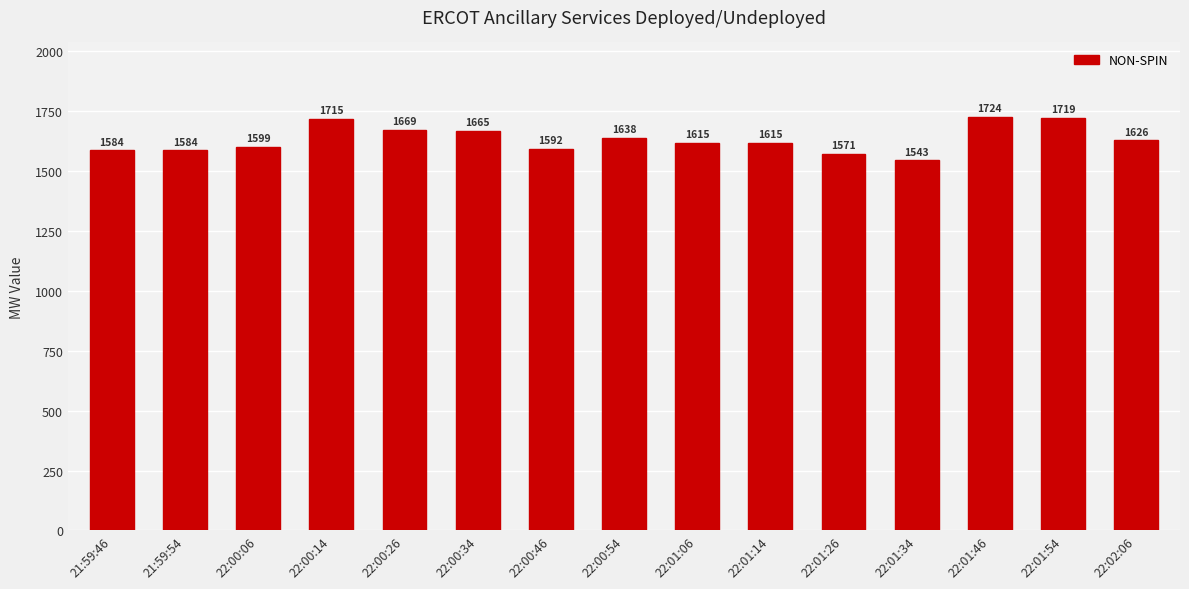

What is the label of the 8th bar from the right?

22:00:54